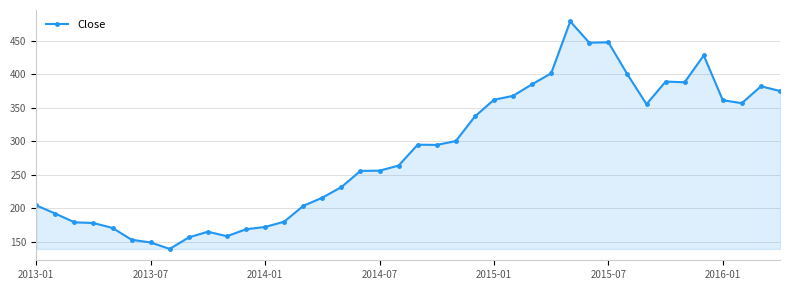

What is the average value?

283.5